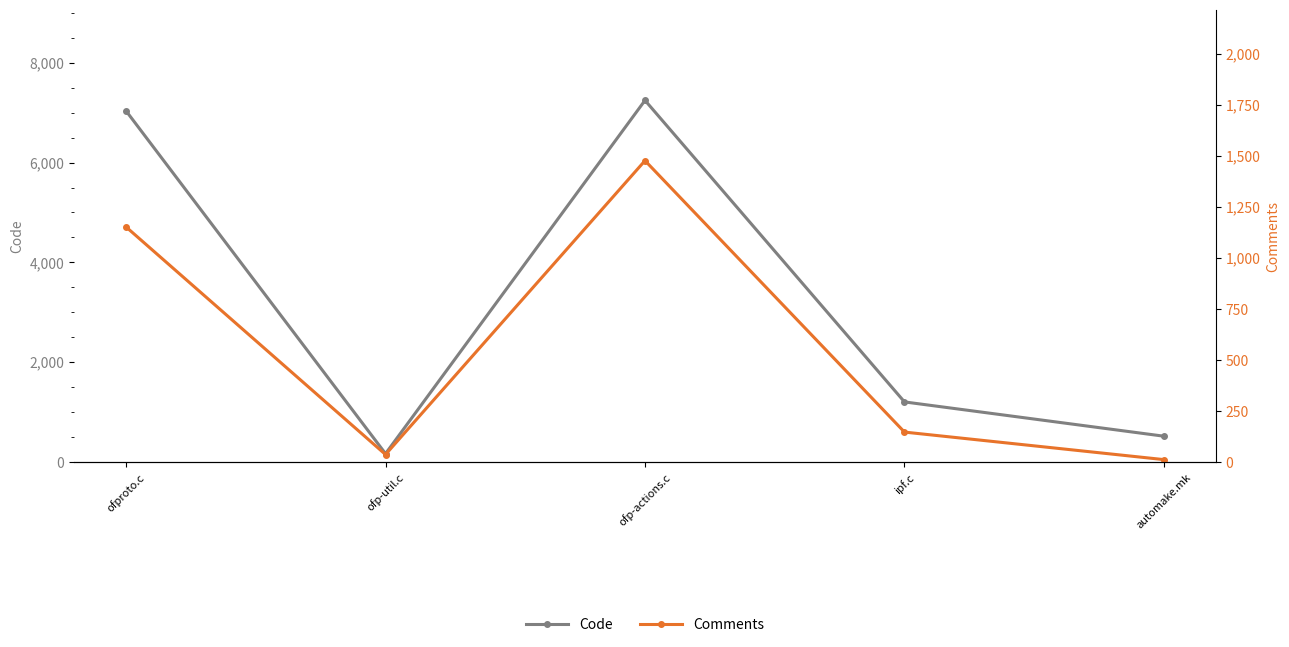

Rank the series by their average value, from lowest to highest.

Comments, Code